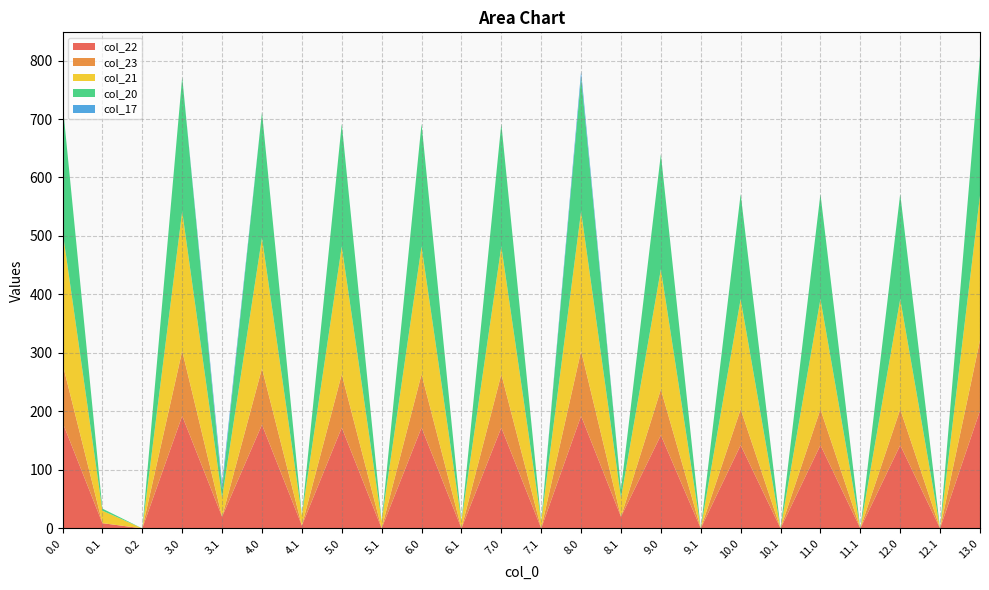

Reading left to right, extract all data points from this chart.

col_22: 181.3	8.9	0.0	192.3	19.9	177.3	4.9	172.3	0.0	172.3	0.0	172.3	0.0	192.3	19.9	159.3	0.0	142.3	0.0	142.3	0.0	142.3	0.0	201.3
col_23: 100.3	0.0	0.0	111.3	0.0	96.3	0.0	91.3	0.0	91.3	0.0	91.3	0.0	111.3	0.0	78.3	0.0	61.3	0.0	61.3	0.0	61.3	0.0	120.3
col_21: 227.4	21.4	0.0	238.4	32.4	223.4	17.4	218.4	12.4	218.4	12.4	218.4	12.4	238.4	32.4	205.4	0.0	188.4	0.0	188.4	0.0	188.4	0.0	247.4
col_20: 218.9	3.5	0.0	229.9	14.5	214.9	0.0	209.9	0.0	209.9	0.0	209.9	0.0	229.9	14.5	196.9	0.0	179.9	0.0	179.9	0.0	179.9	0.0	238.9
col_17: 0.0	0.0	0.0	0.0	9.5	0.0	0.0	0.0	0.0	0.0	0.0	0.0	0.0	9.5	0.0	0.0	0.0	0.0	0.0	0.0	0.0	0.0	0.0	0.0